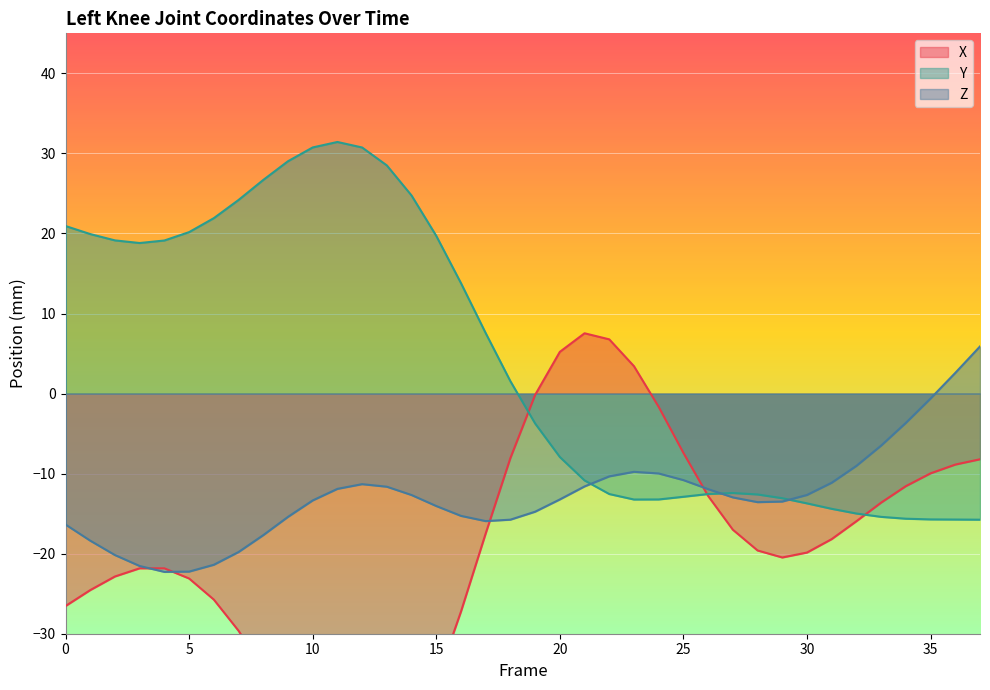

What is the difference between the second highest and minimum values in the X series?

55.6